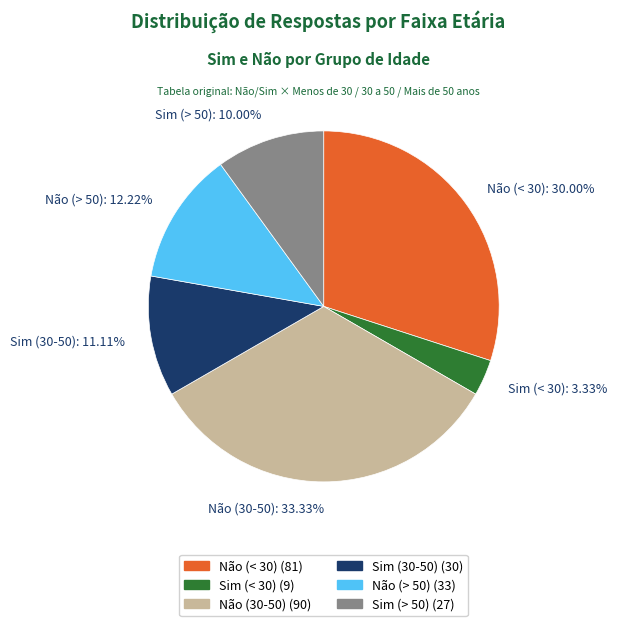

Between Não (< 30) and Sim (30-50), which is larger?

Não (< 30)